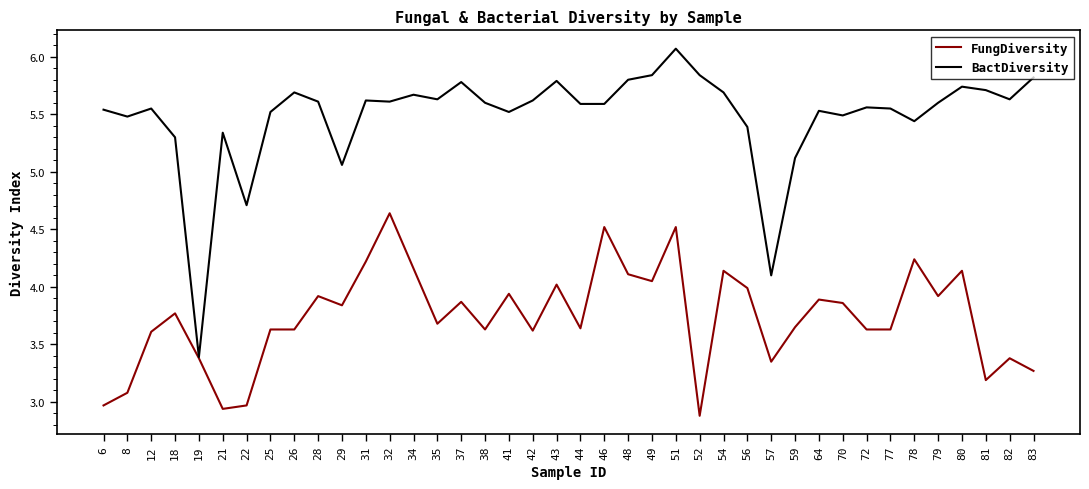

Rank the series by their maximum value, from highest to lowest.

BactDiversity, FungDiversity